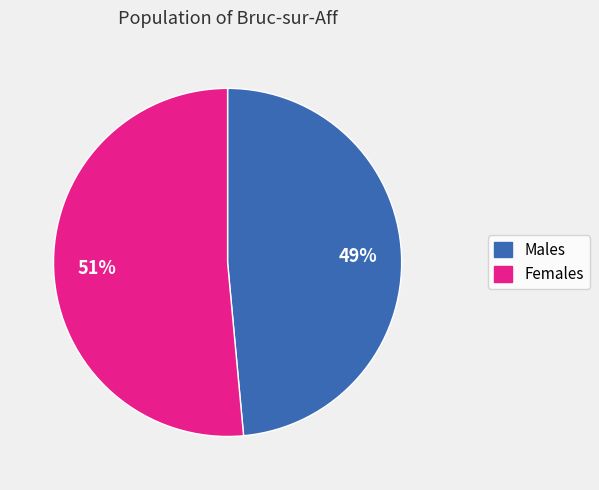

How many segments does this pie chart have?

2